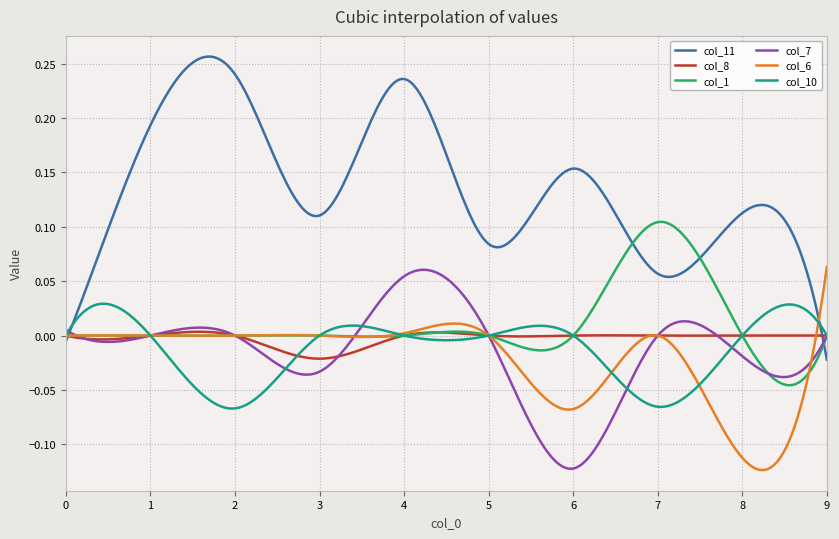

Which series has the largest total across all categories?

col_11